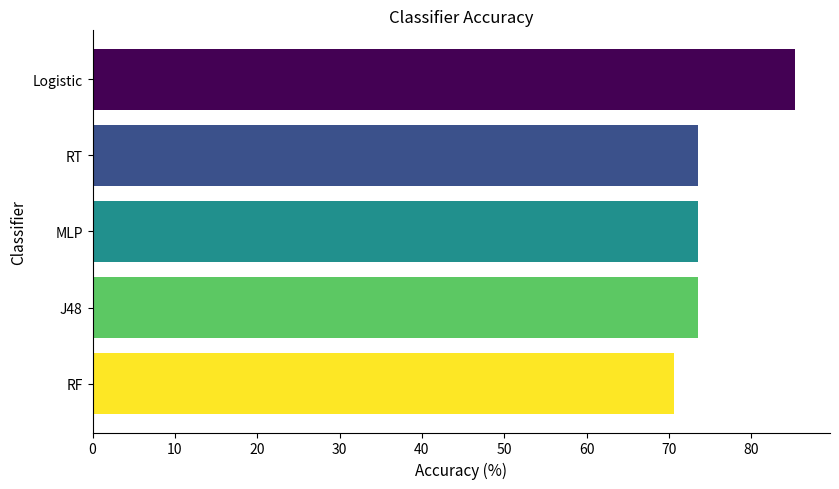

What is the sum of the values at MLP and Logistic?

158.8